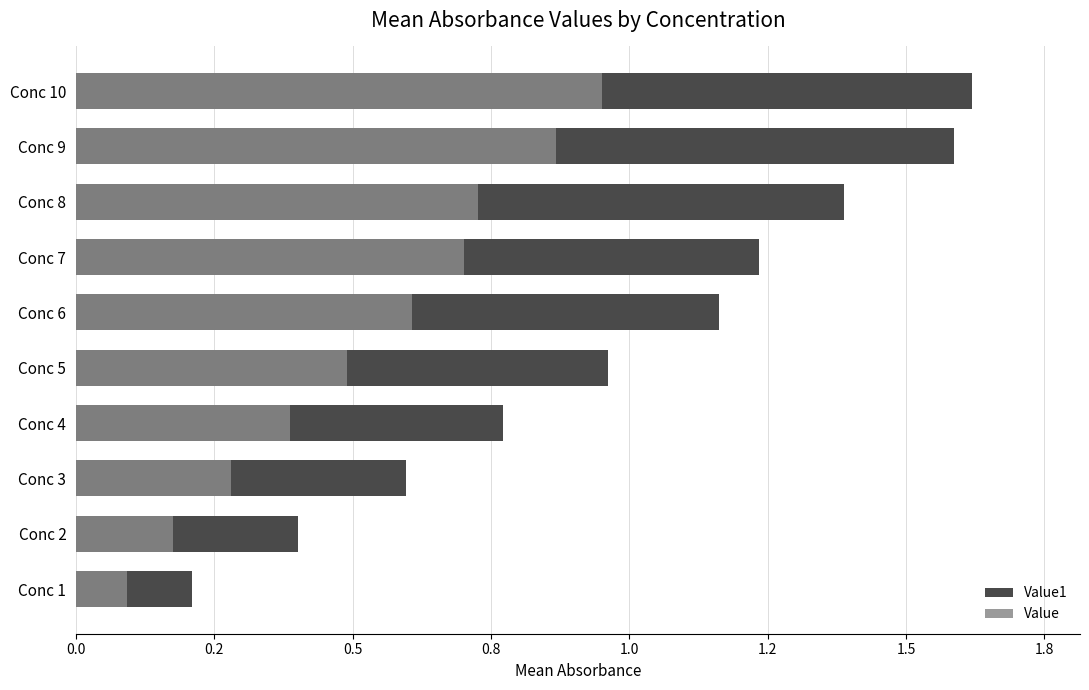

What is the average value of the Value1 series?

1.0